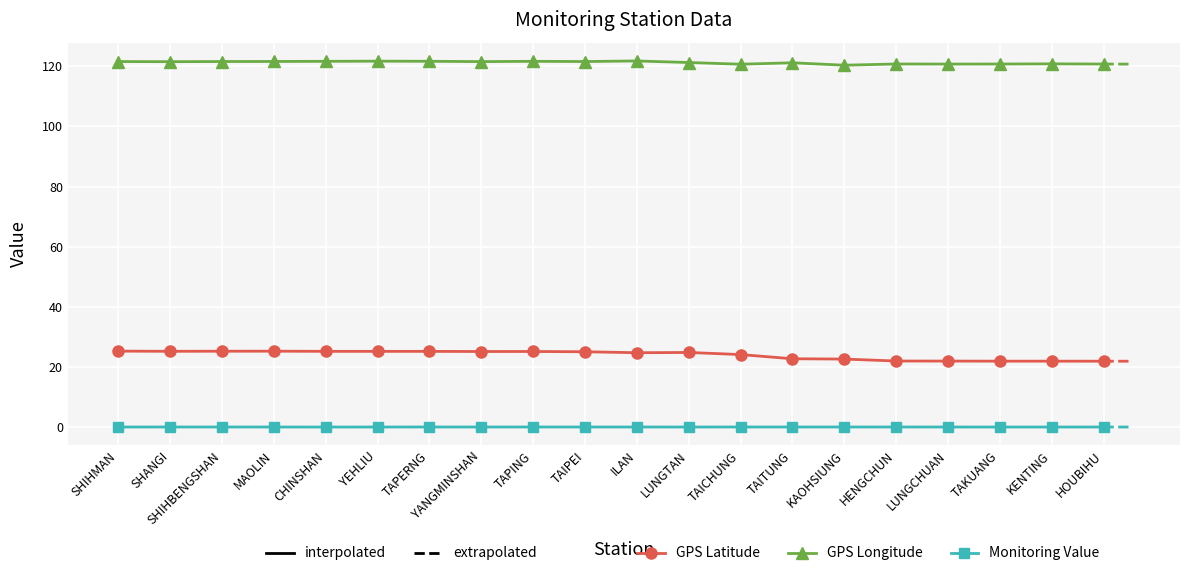

What is the greatest value displayed?

121.8